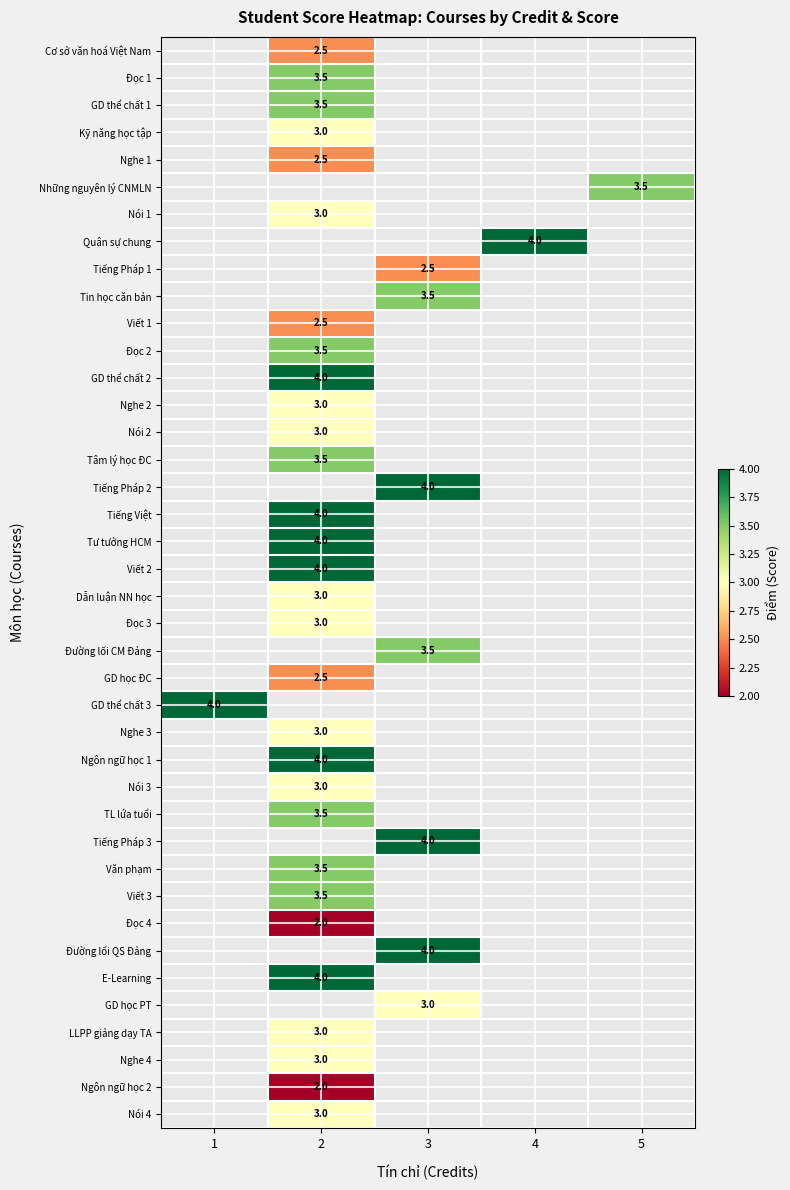

Count the number of categories in the chart.

5